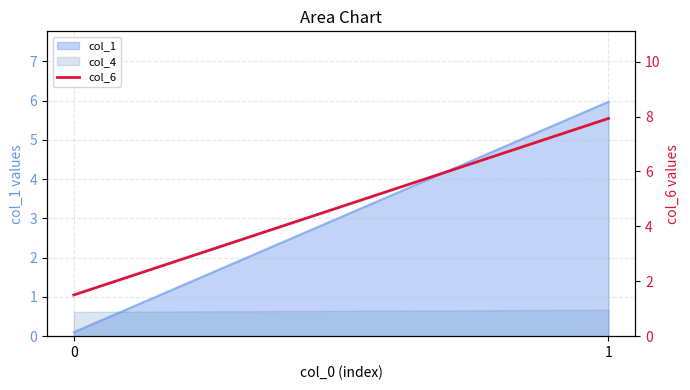

What is the value of the 2nd point from the left?

7.9